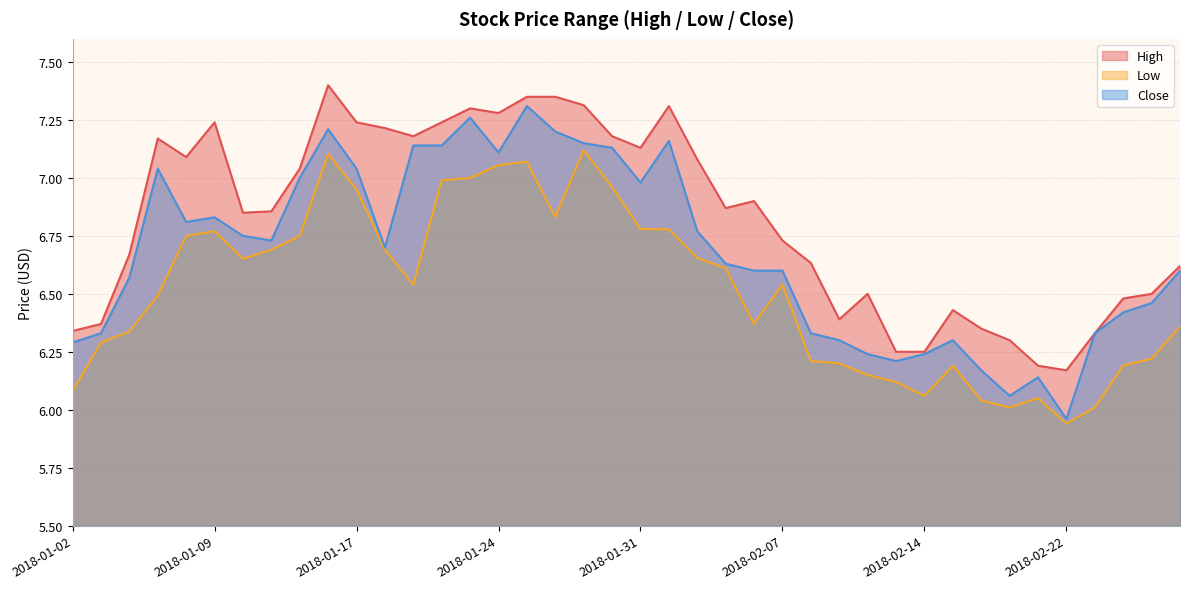

Reading right to left, list all the values displayed in this chart.

High: 2018-02-28=6.6	2018-02-27=6.5	2018-02-26=6.5	2018-02-23=6.3	2018-02-22=6.2	2018-02-21=6.2	2018-02-20=6.3	2018-02-16=6.3	2018-02-15=6.4	2018-02-14=6.2	2018-02-13=6.2	2018-02-12=6.5	2018-02-09=6.4	2018-02-08=6.6	2018-02-07=6.7	2018-02-06=6.9	2018-02-05=6.9	2018-02-02=7.1	2018-02-01=7.3	2018-01-31=7.1	2018-01-30=7.2	2018-01-29=7.3	2018-01-26=7.3	2018-01-25=7.3	2018-01-24=7.3	2018-01-23=7.3	2018-01-22=7.2	2018-01-19=7.2	2018-01-18=7.2	2018-01-17=7.2	2018-01-16=7.4	2018-01-12=7.0	2018-01-11=6.9	2018-01-10=6.8	2018-01-09=7.2	2018-01-08=7.1	2018-01-05=7.2	2018-01-04=6.7	2018-01-03=6.4	2018-01-02=6.3
Low: 2018-02-28=6.4	2018-02-27=6.2	2018-02-26=6.2	2018-02-23=6.0	2018-02-22=5.9	2018-02-21=6.1	2018-02-20=6.0	2018-02-16=6.0	2018-02-15=6.2	2018-02-14=6.1	2018-02-13=6.1	2018-02-12=6.2	2018-02-09=6.2	2018-02-08=6.2	2018-02-07=6.5	2018-02-06=6.4	2018-02-05=6.6	2018-02-02=6.7	2018-02-01=6.8	2018-01-31=6.8	2018-01-30=7.0	2018-01-29=7.1	2018-01-26=6.8	2018-01-25=7.1	2018-01-24=7.1	2018-01-23=7.0	2018-01-22=7.0	2018-01-19=6.5	2018-01-18=6.7	2018-01-17=6.9	2018-01-16=7.1	2018-01-12=6.8	2018-01-11=6.7	2018-01-10=6.7	2018-01-09=6.8	2018-01-08=6.8	2018-01-05=6.5	2018-01-04=6.3	2018-01-03=6.3	2018-01-02=6.1
Close: 2018-02-28=6.6	2018-02-27=6.5	2018-02-26=6.4	2018-02-23=6.3	2018-02-22=6.0	2018-02-21=6.1	2018-02-20=6.1	2018-02-16=6.2	2018-02-15=6.3	2018-02-14=6.2	2018-02-13=6.2	2018-02-12=6.2	2018-02-09=6.3	2018-02-08=6.3	2018-02-07=6.6	2018-02-06=6.6	2018-02-05=6.6	2018-02-02=6.8	2018-02-01=7.2	2018-01-31=7.0	2018-01-30=7.1	2018-01-29=7.2	2018-01-26=7.2	2018-01-25=7.3	2018-01-24=7.1	2018-01-23=7.3	2018-01-22=7.1	2018-01-19=7.1	2018-01-18=6.7	2018-01-17=7.0	2018-01-16=7.2	2018-01-12=7.0	2018-01-11=6.7	2018-01-10=6.8	2018-01-09=6.8	2018-01-08=6.8	2018-01-05=7.0	2018-01-04=6.6	2018-01-03=6.3	2018-01-02=6.3